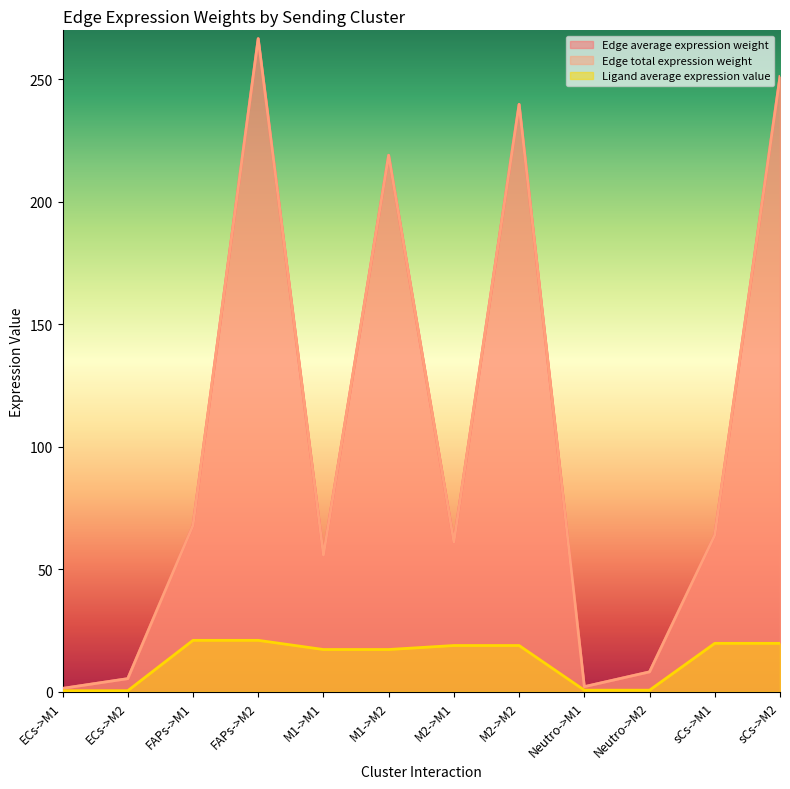

Is it true that Edge total expression weight equals 0.9 at ECs->M1?

False